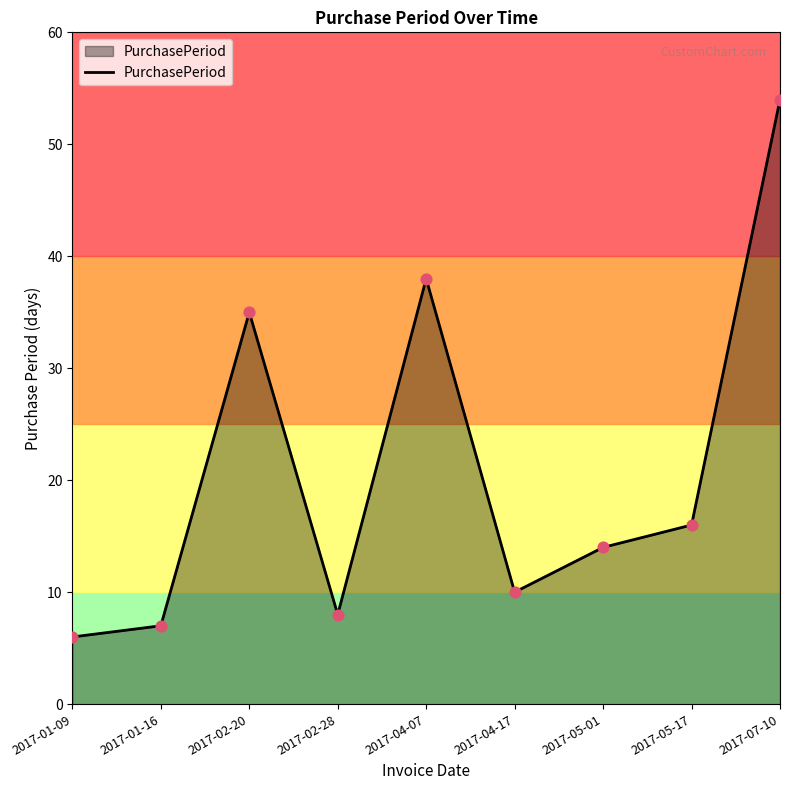

Which has a higher value, 2017-05-17 or 2017-05-01?

2017-05-17